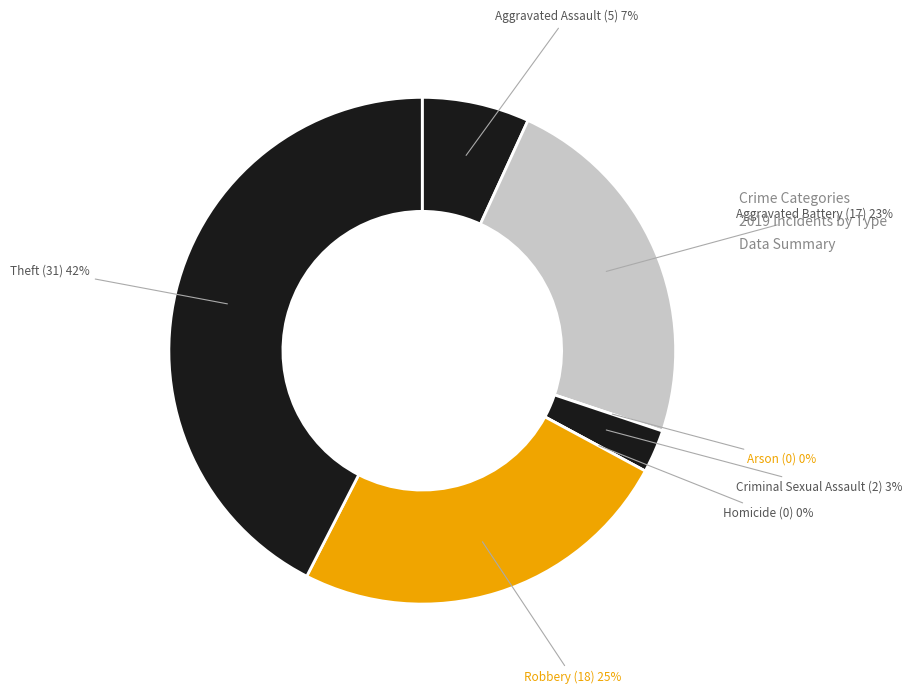

Between Homicide and Arson, which is larger?

Homicide